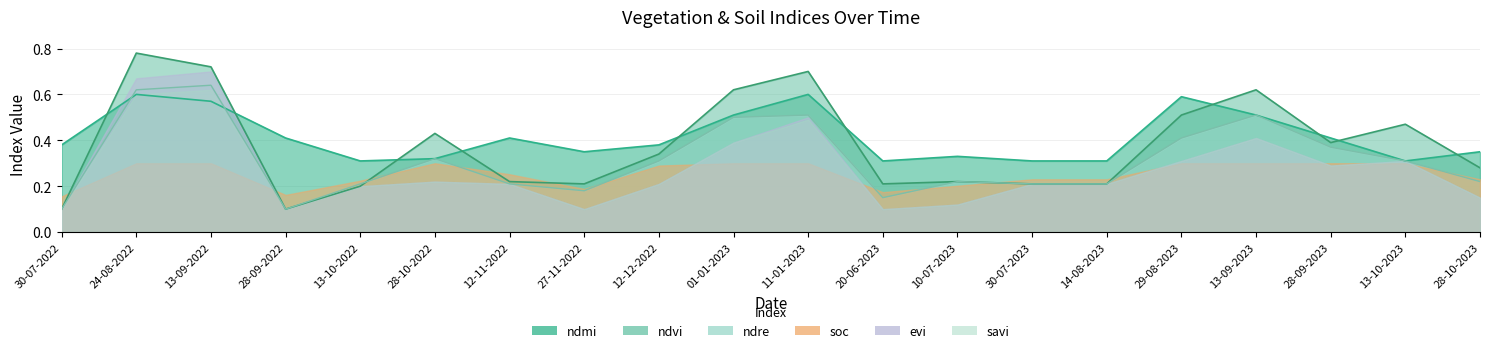

What is the average value of the ndvi series?

0.4